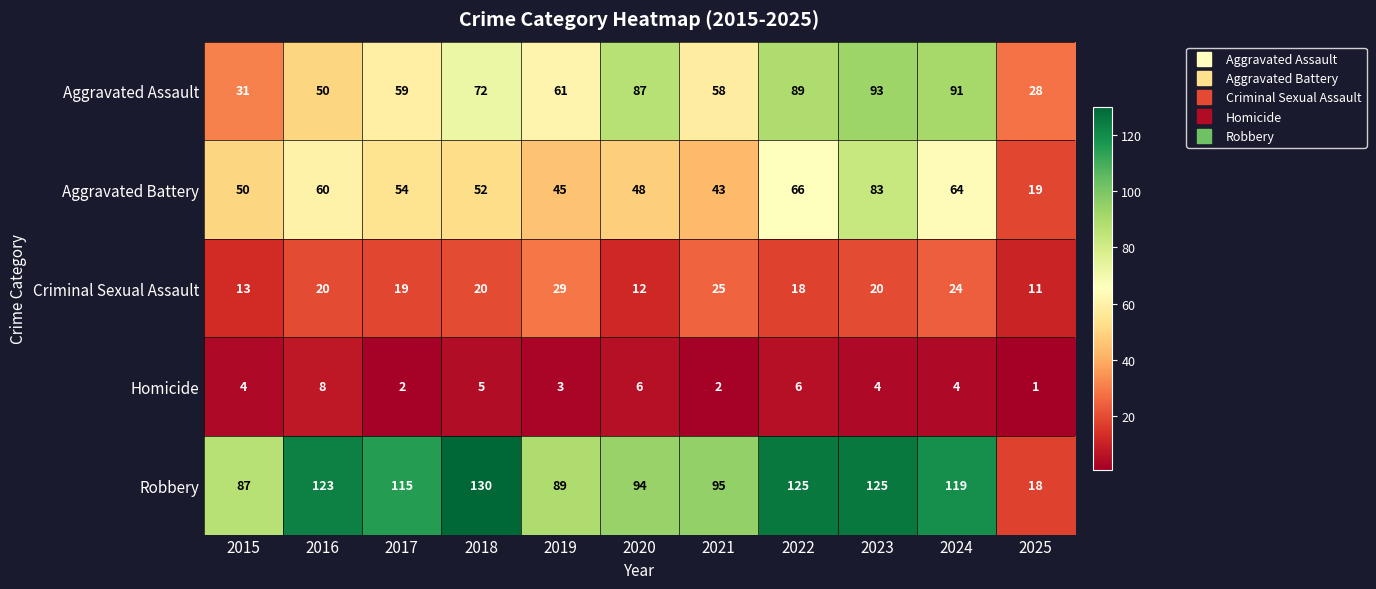

Which series has the largest range (max minus min)?

Robbery